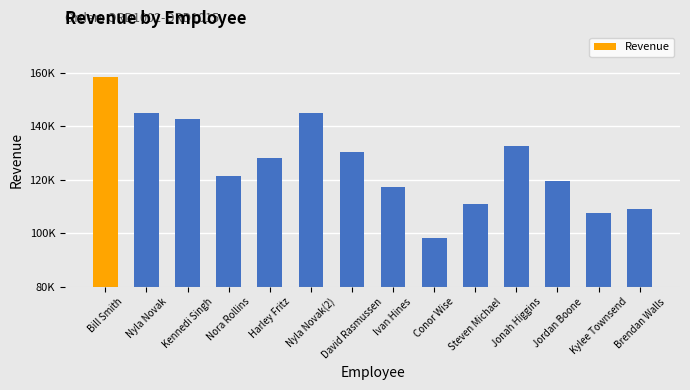

Reading right to left, transcribe all the data shown in this chart.

Brendan Walls=109263.3	Kylee Townsend=107436.8	Jordan Boone=119374.3	Jonah Higgins=132638.1	Steven Michael=111120.7	Conor Wise=98336.9	Ivan Hines=117378.8	David Rasmussen=130420.9	Nyla Novak(2)=144912.1	Harley Fritz=128240.8	Nora Rollins=121403.6	Kennedi Singh=142489.8	Nyla Novak=144912.1	Bill Smith=158322.0